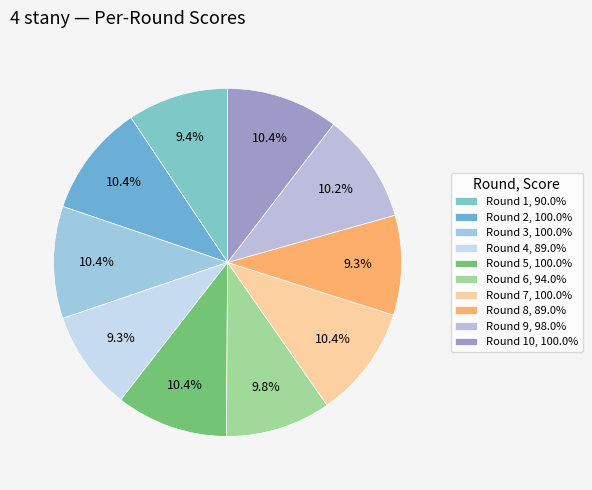

How many segments does this pie chart have?

10